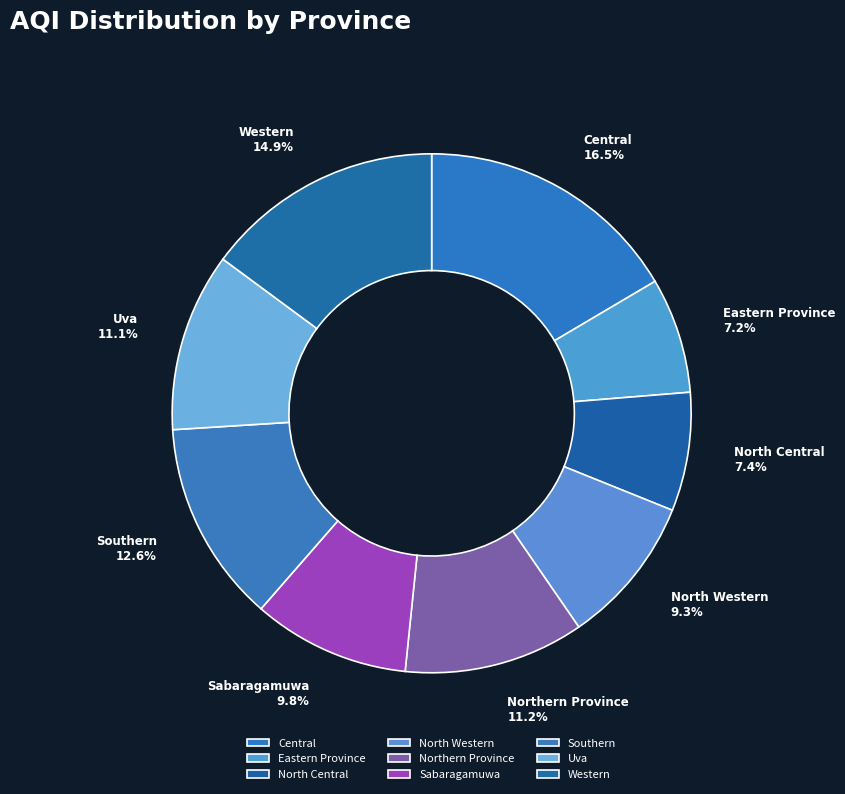

Which slice is the largest?

Central